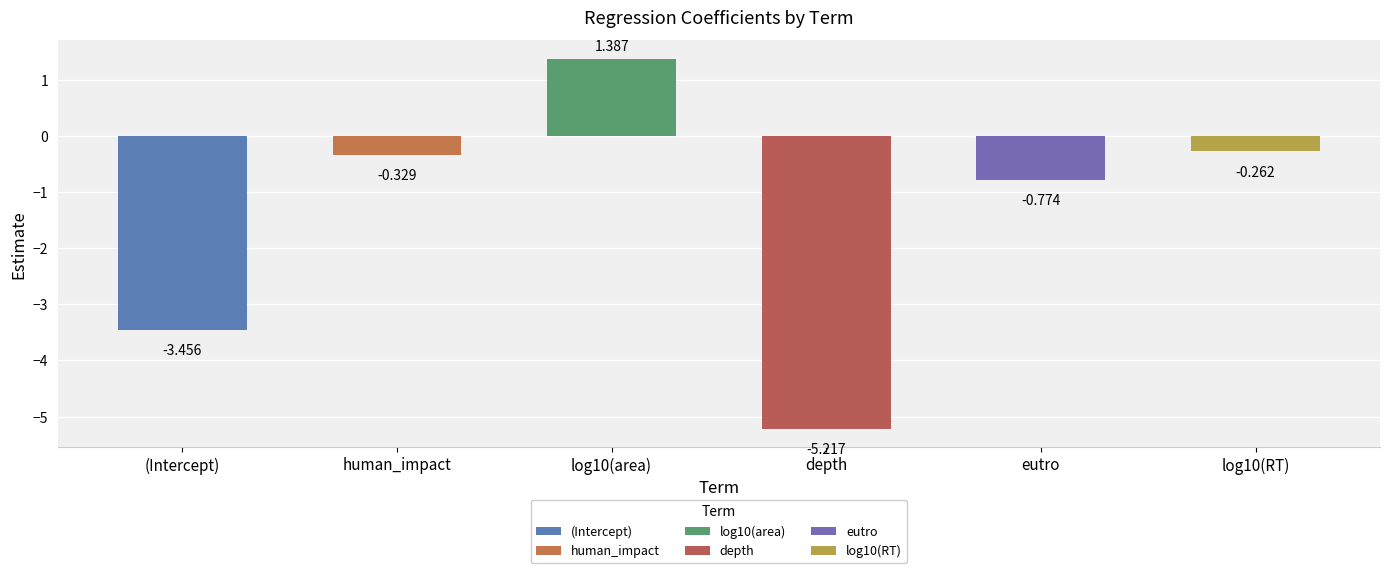

The chart shows a value of -3.5 at (Intercept). True or false?

True